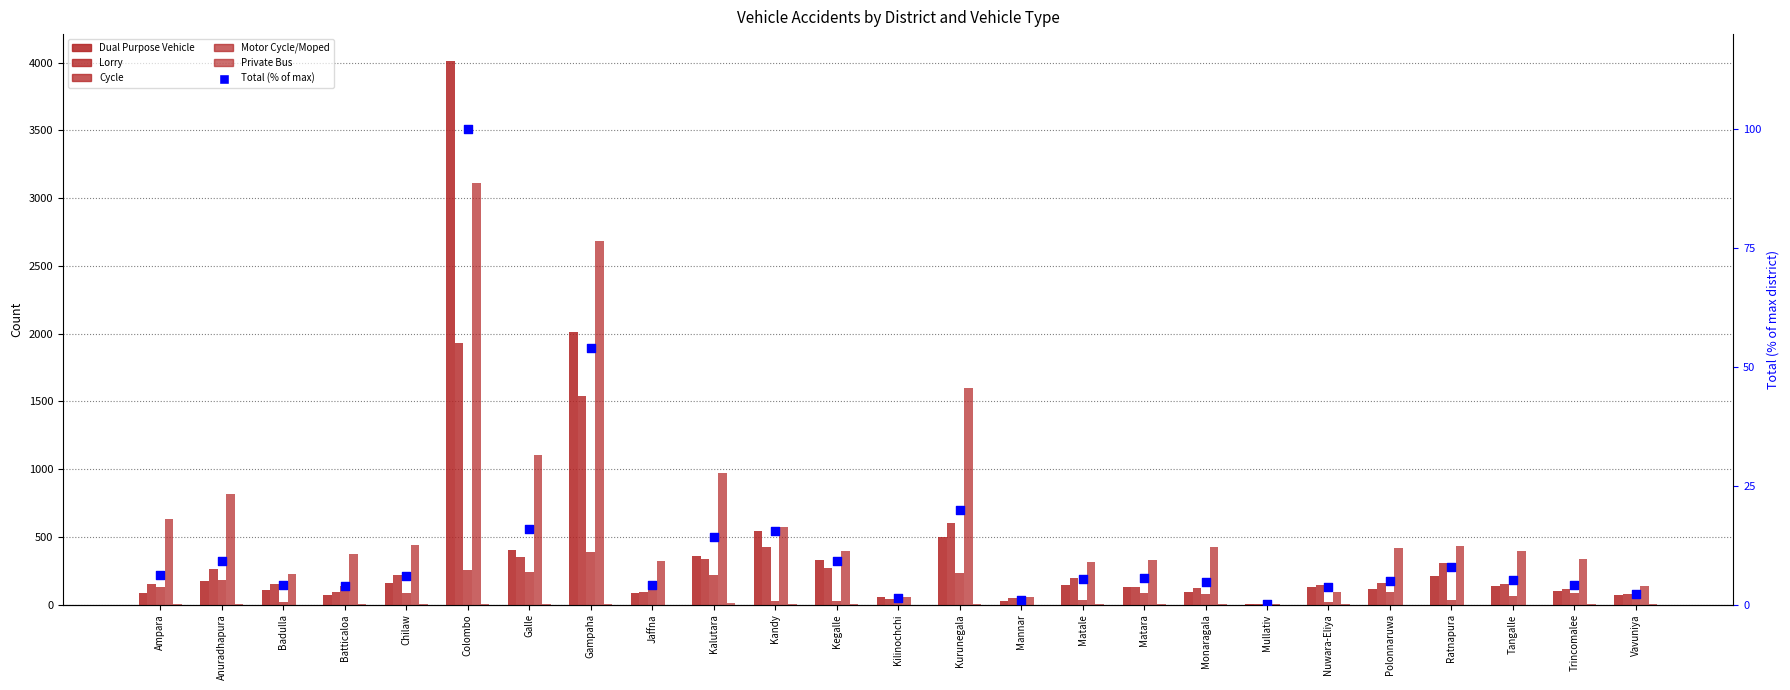

What is the total value across all series at Kandy?

1583.5